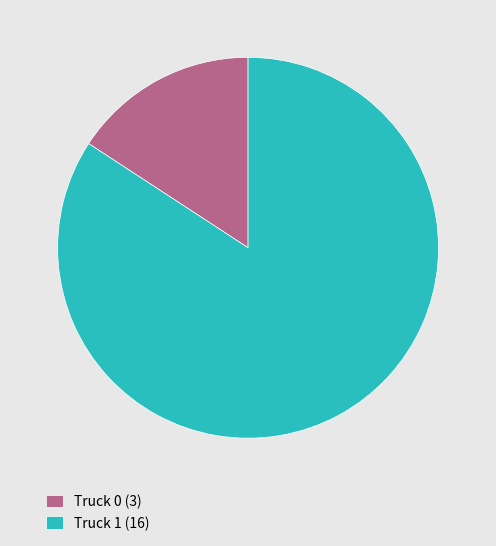

Which slice is the largest?

Truck 1